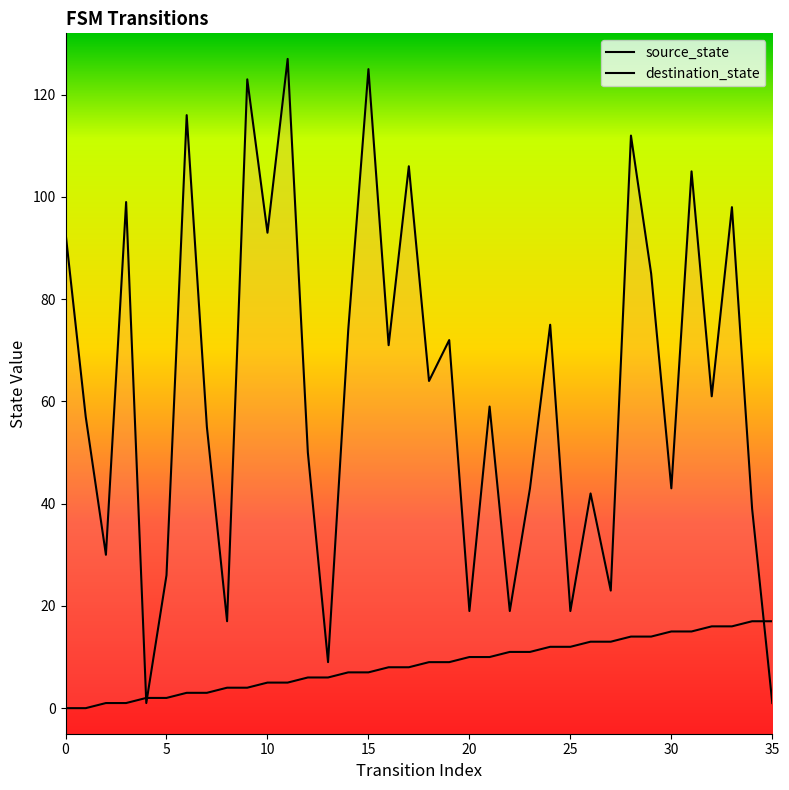

Read the source_state value at 30, to the nearest 10.

20